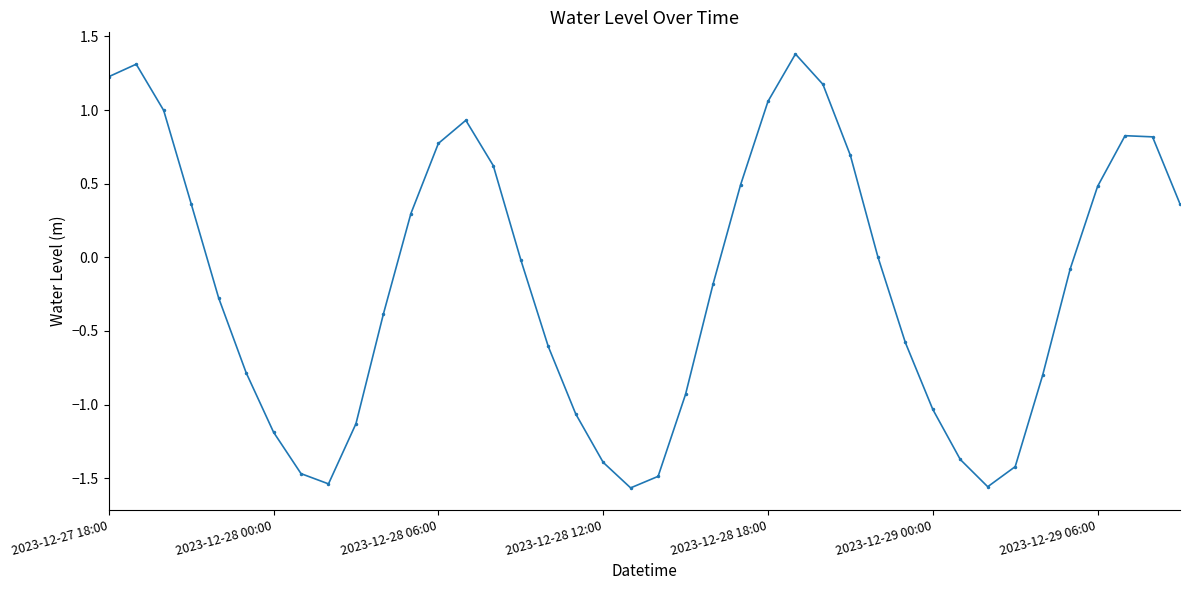

What is the value of the 30th point from the left?

-0.6